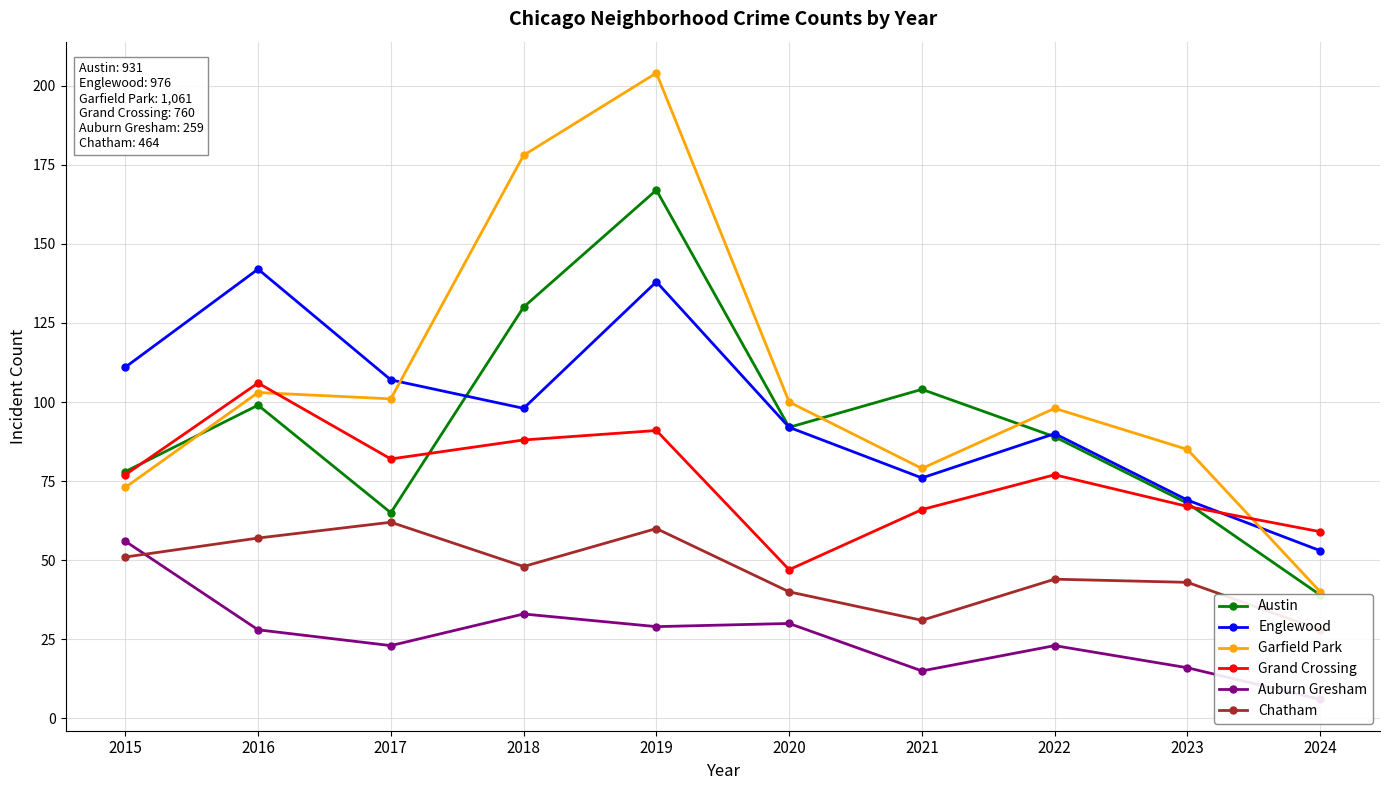

What is the value of the Chatham point at the 6th from the left?

40